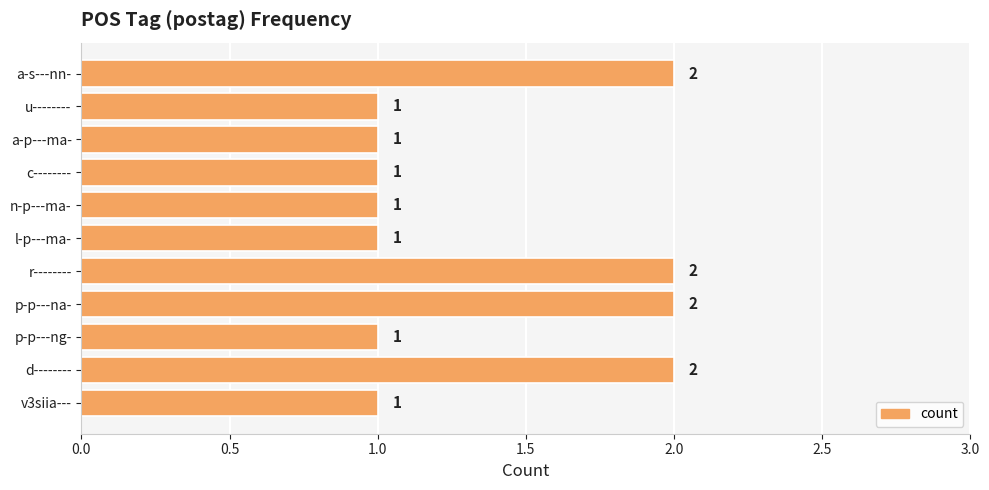

Is it true that the value at p-p---na- is 2?

True